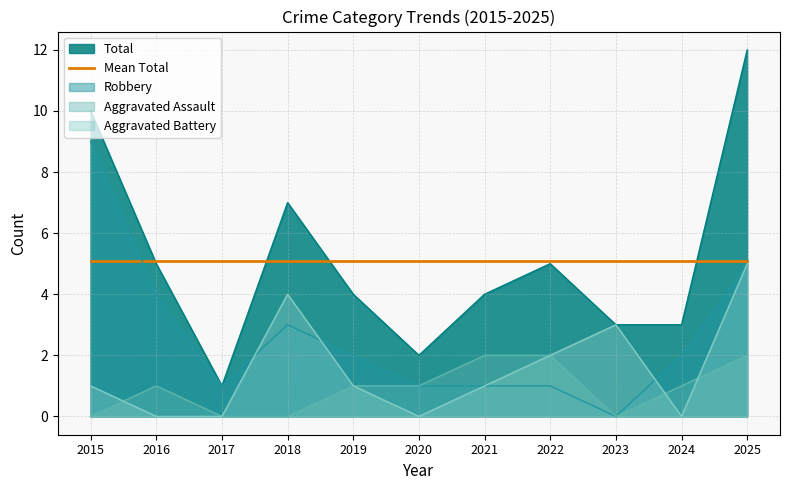

Rank the series by their average value, from highest to lowest.

Total, Robbery, Aggravated Battery, Aggravated Assault